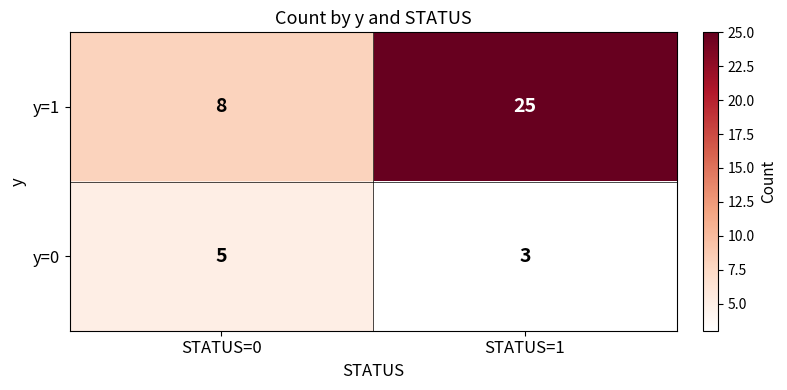

Which series has the largest total across all categories?

y=1